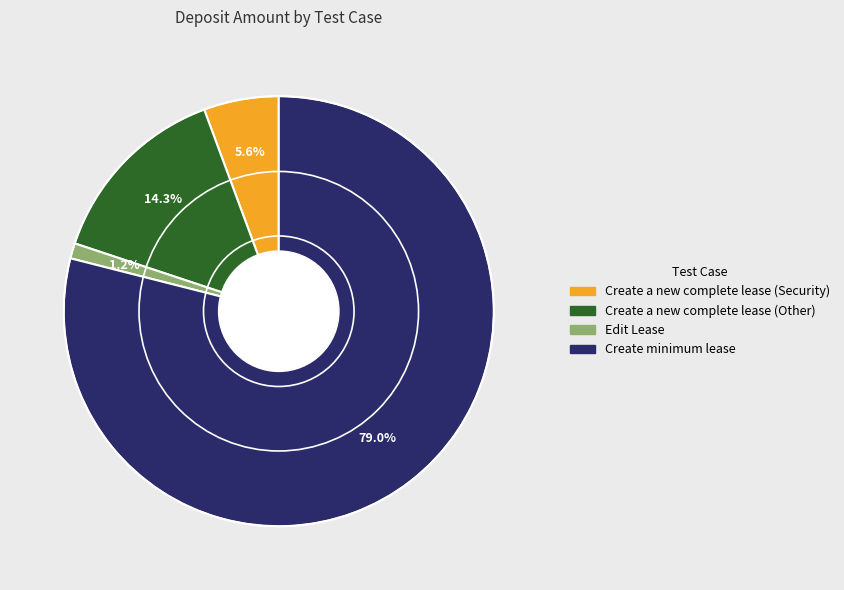

What is the ratio of the value at Create a new complete lease (Security) to the value at Create a new complete lease (Other)?

0.4